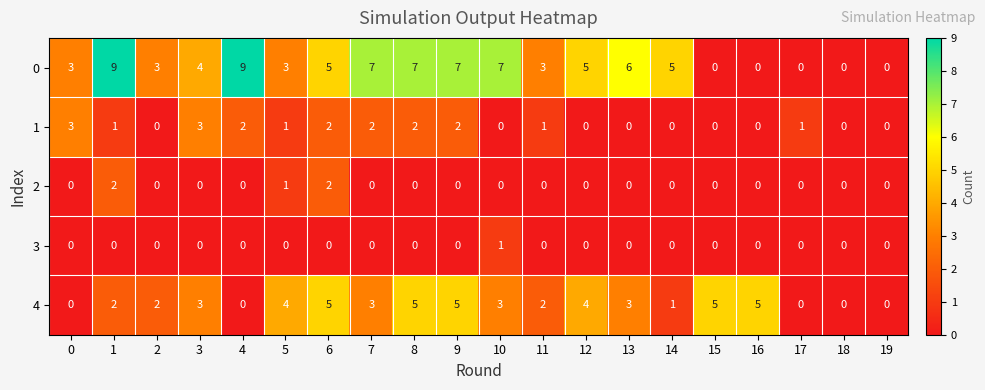

Which series has the largest range (max minus min)?

0